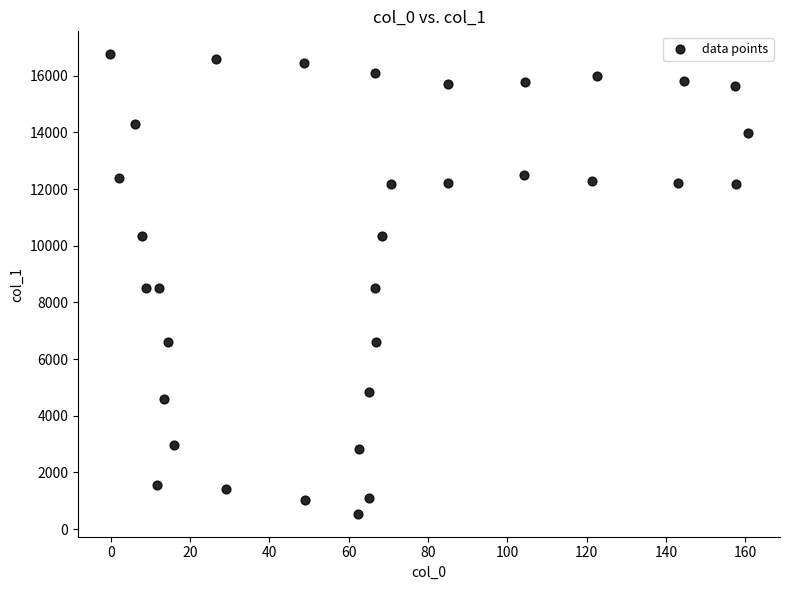

What is the range of Y values (max minus min)?

16212.4